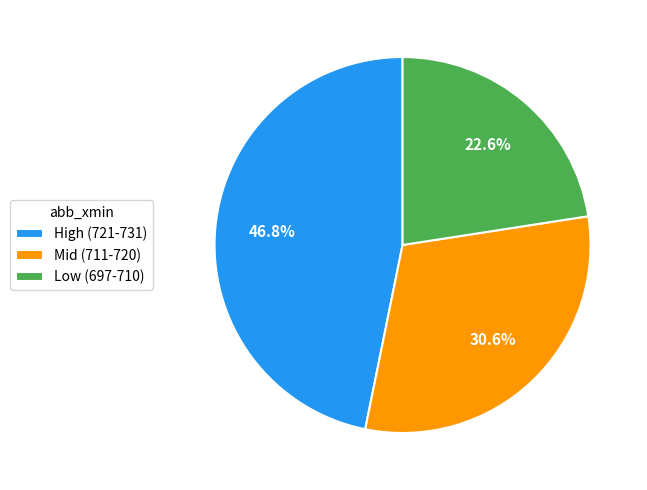

Count the number of slices in the pie.

3